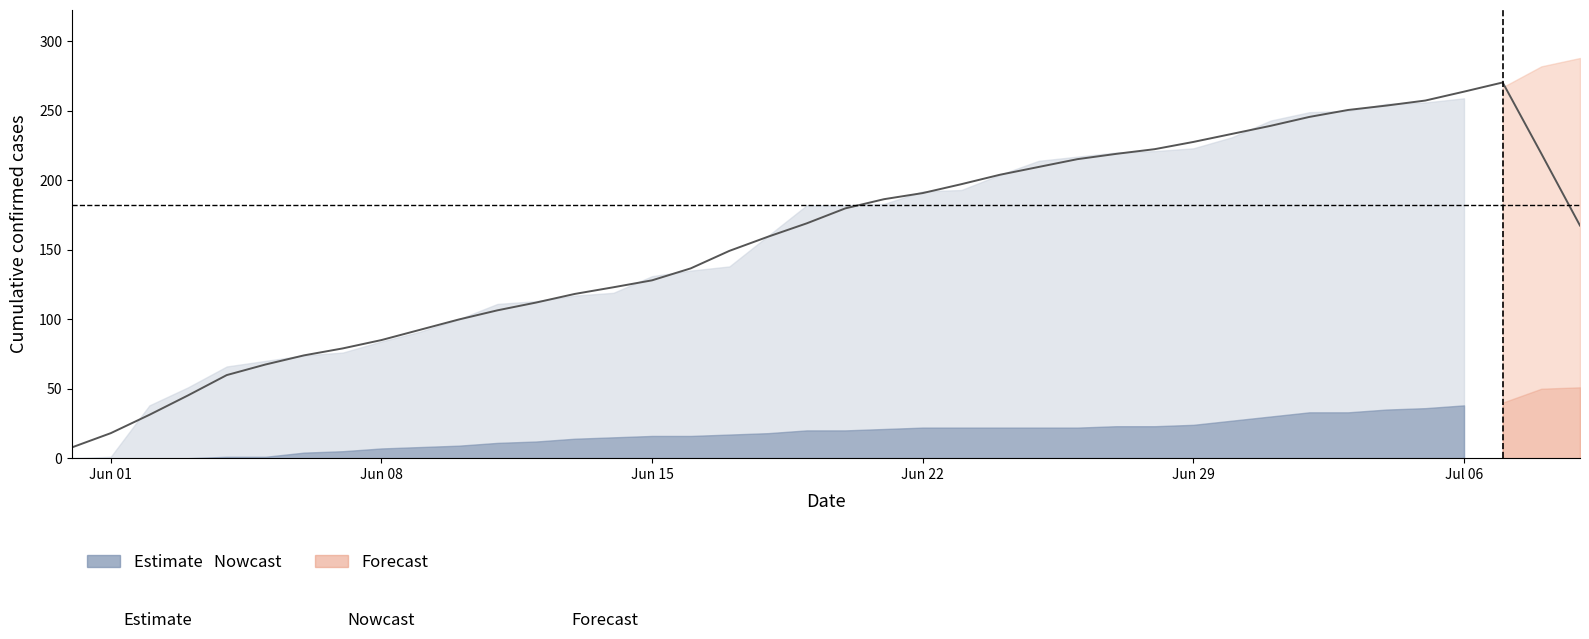

What is the total value across all series at 2020-06-06?

78